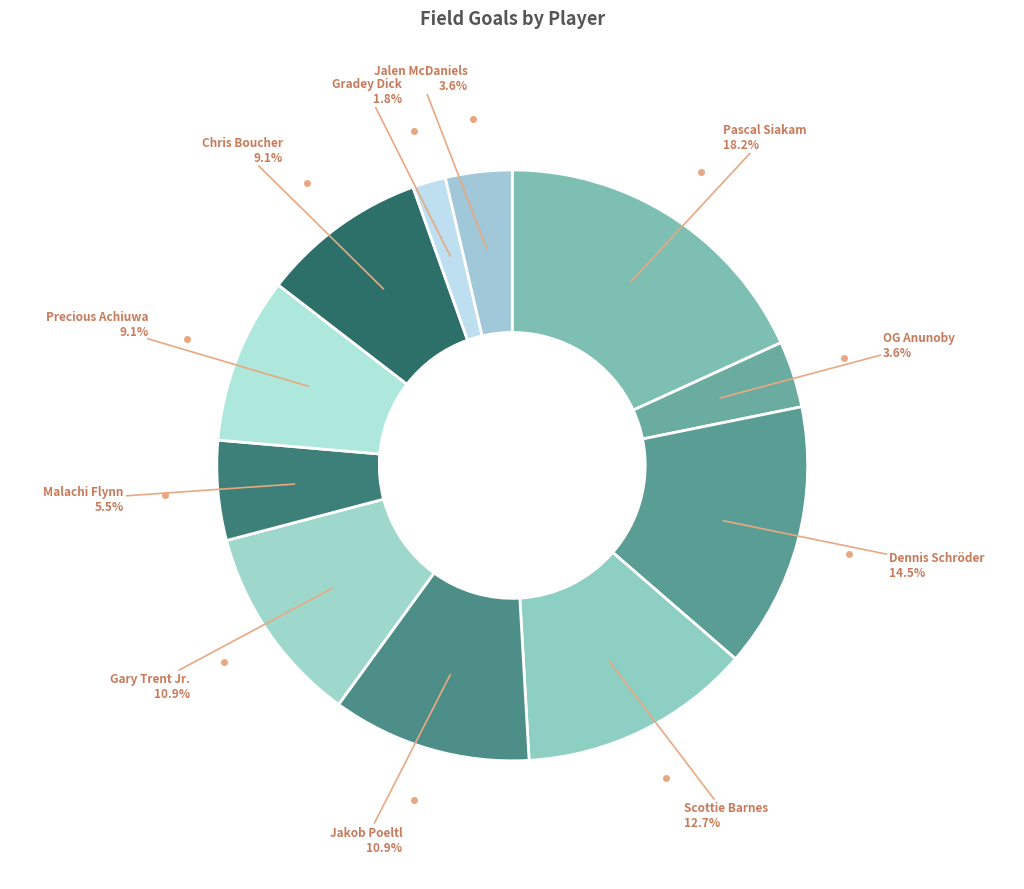

Rank the categories by value from lowest to highest.

Gradey Dick, OG Anunoby, Jalen McDaniels, Malachi Flynn, Precious Achiuwa, Chris Boucher, Jakob Poeltl, Gary Trent Jr., Scottie Barnes, Dennis Schröder, Pascal Siakam